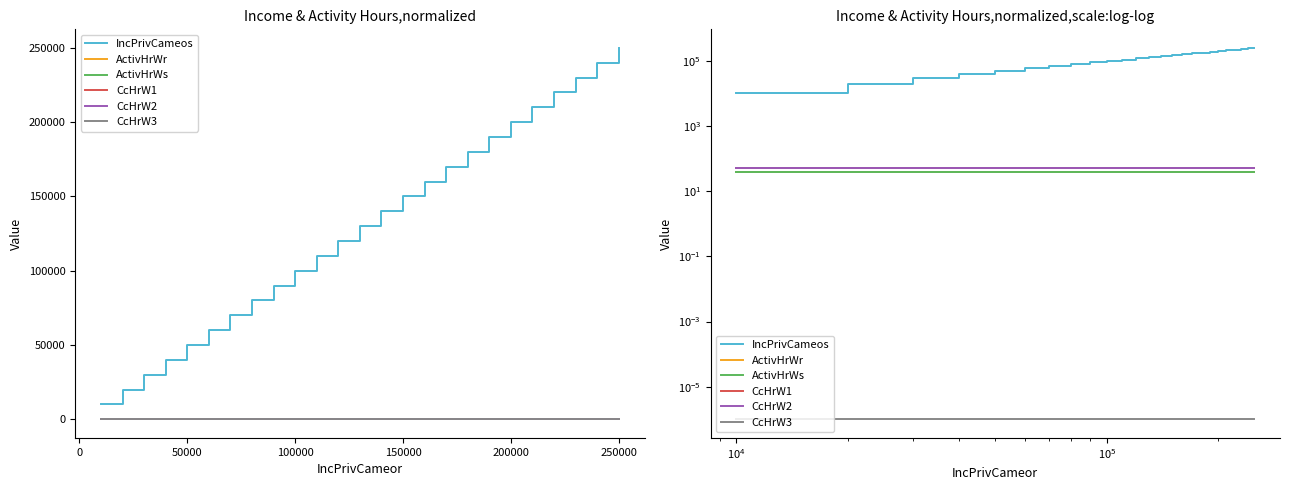

Rank the series by their maximum value, from lowest to highest.

CcHrW3, ActivHrWr, ActivHrWs, CcHrW1, CcHrW2, IncPrivCameos